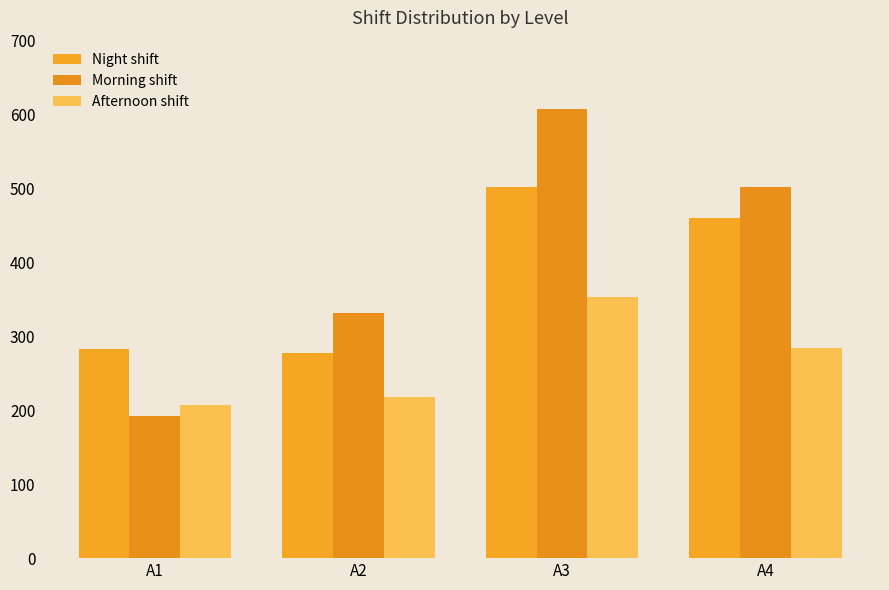

What is the value of the Afternoon shift bar at the 2nd from the left?

218